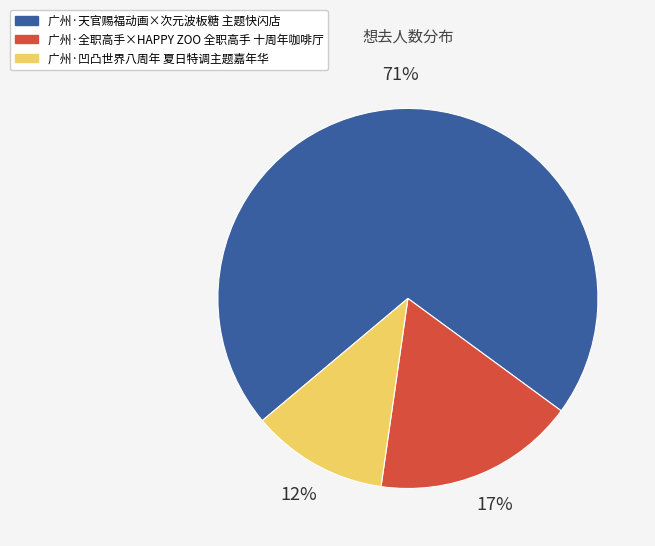

Which category has the smallest portion of the pie?

广州·凹凸世界八周年 夏日特调主题嘉年华